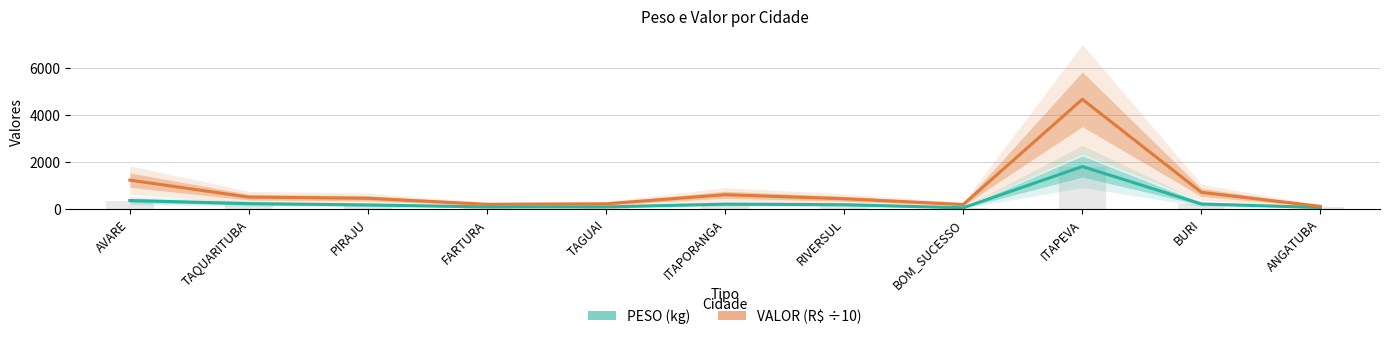

What is the difference between the maximum and minimum values in the PESO series?

1755.3